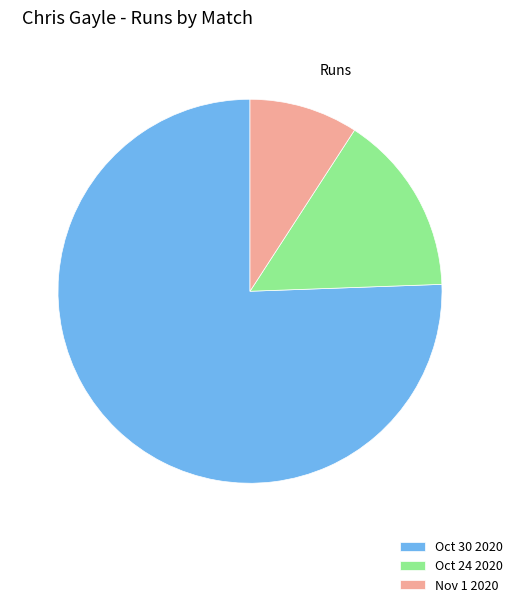

How many slices are in this pie chart?

3